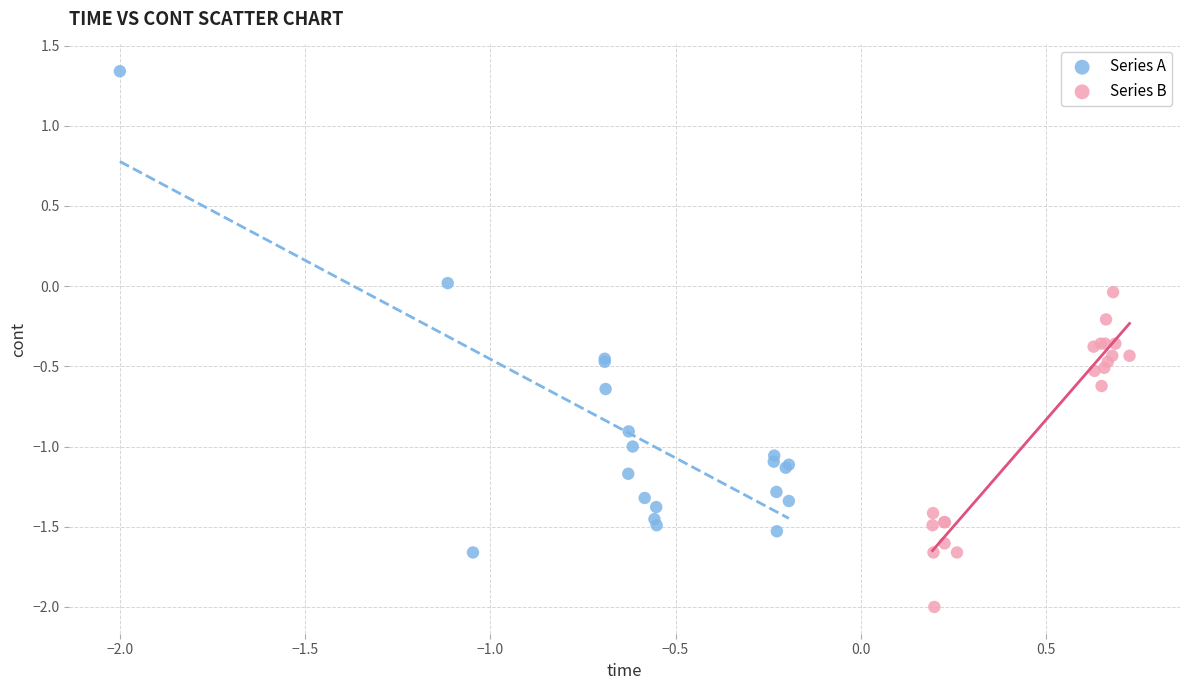

What are all the series names shown in the legend?

Series A, Series B